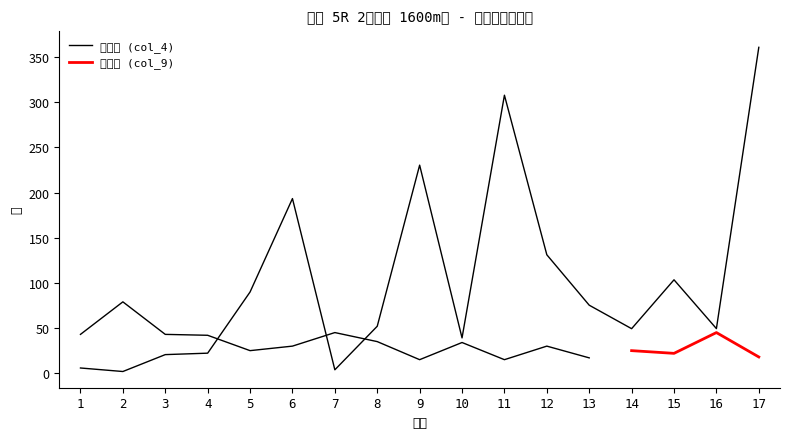

Between 11 and 17, which is larger?

17